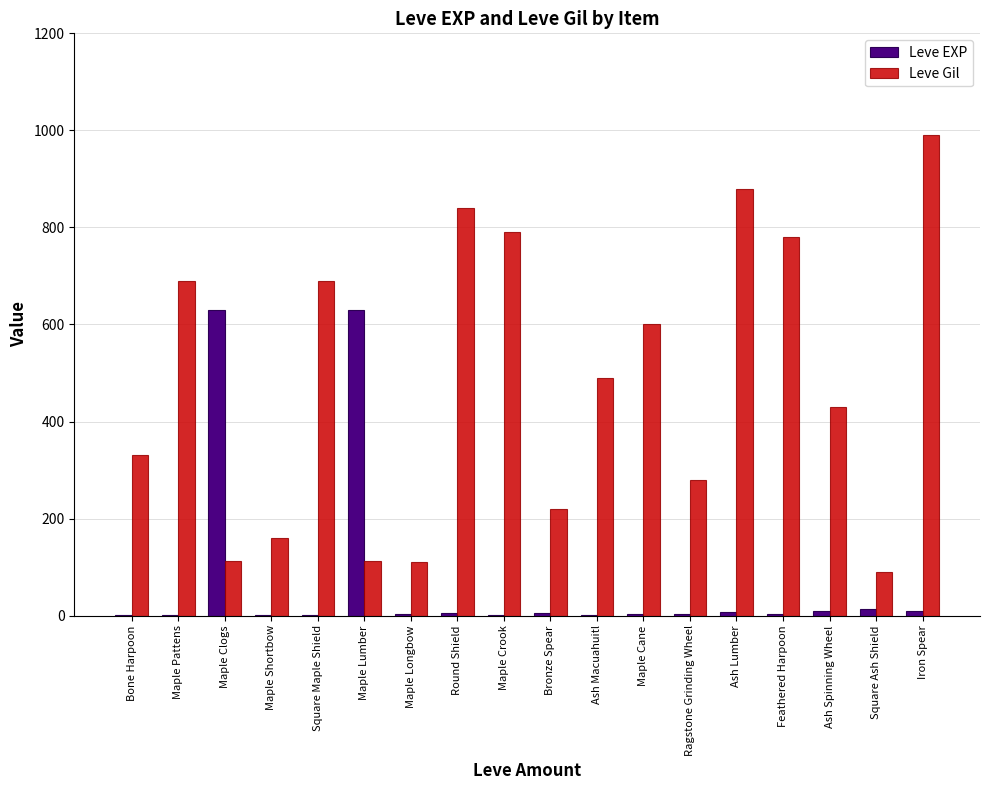

Is the value of Leve Gil at Maple Crook greater than the value of Leve EXP at Maple Cane?

Yes